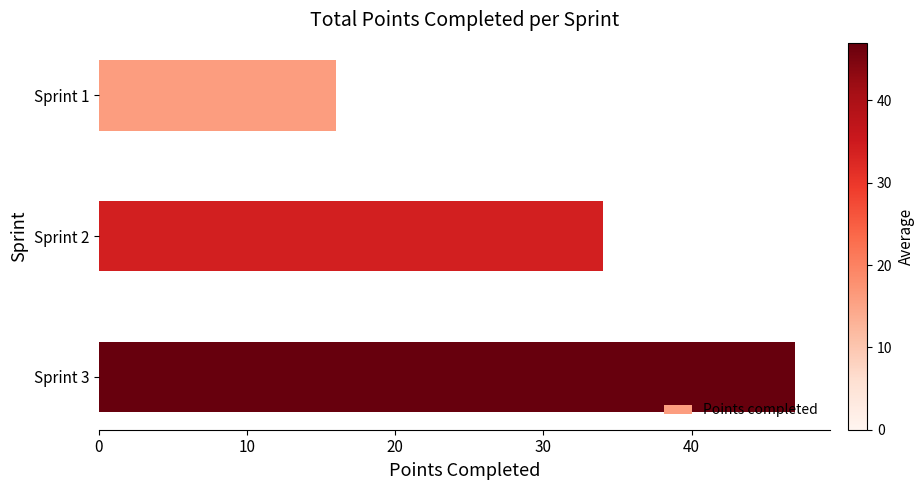

Reading top to bottom, what are all the values shown in this chart?

16	34	47